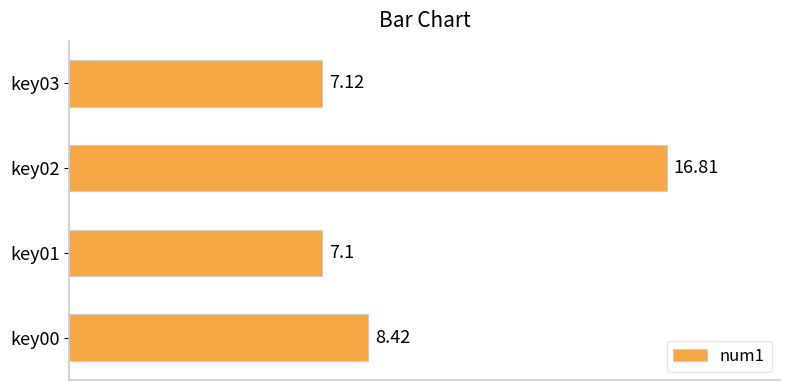

List the labels in order of value, largest first.

key02, key00, key03, key01